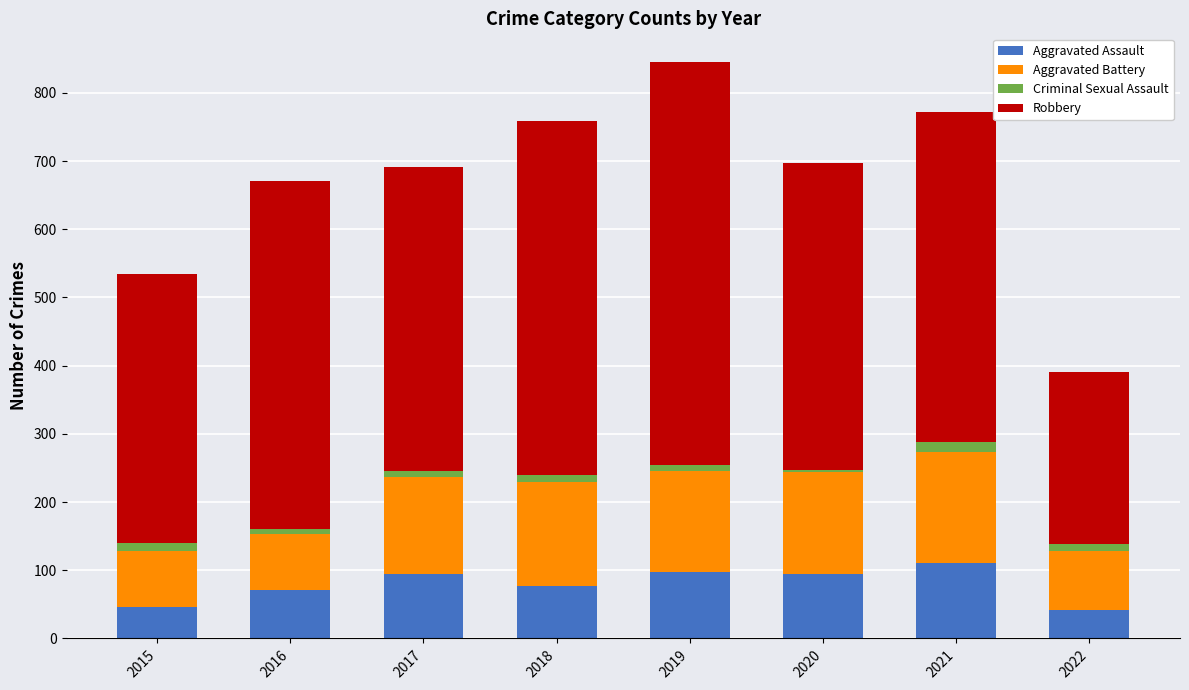

How many bars are there in total?

8